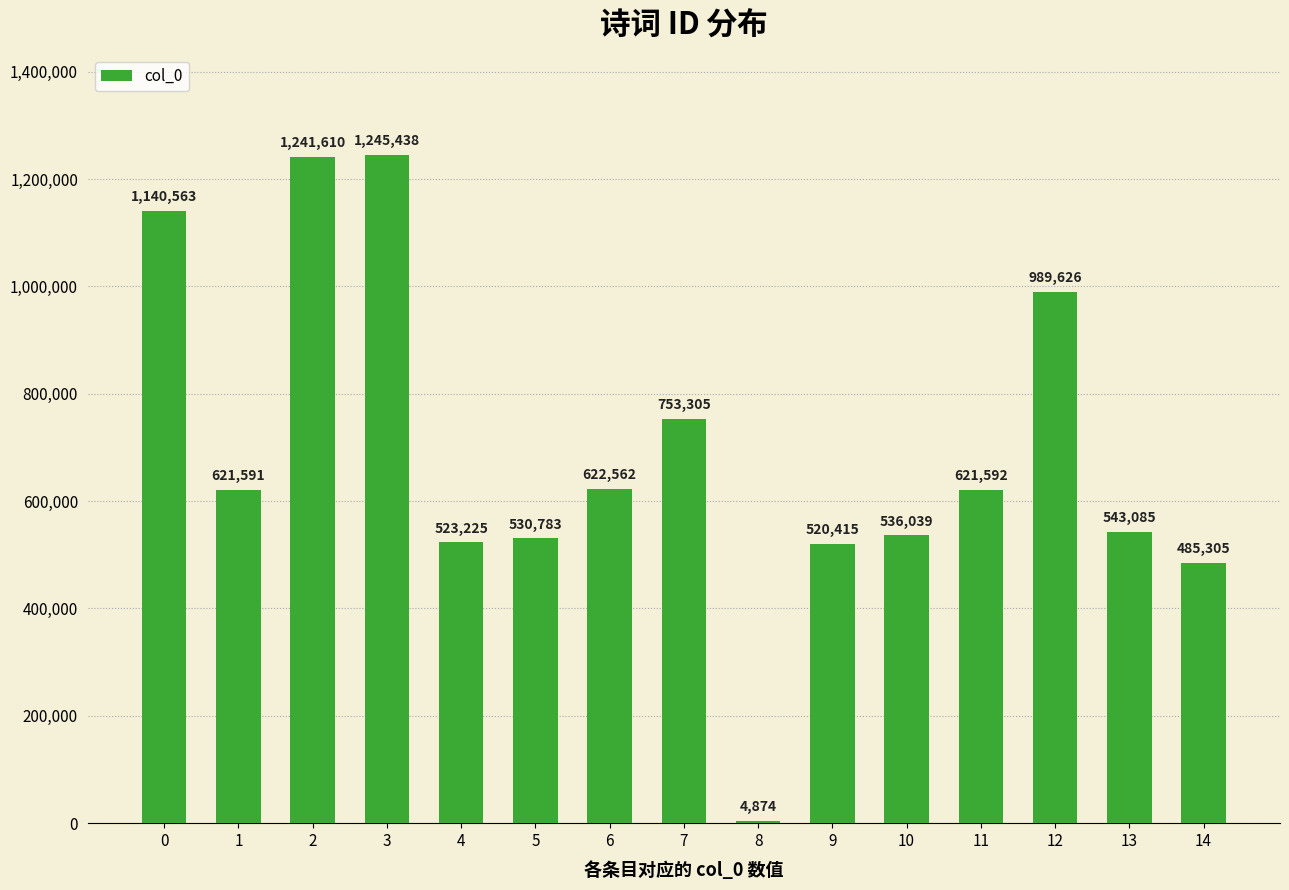

List the labels in order of value, largest first.

3, 2, 0, 12, 7, 6, 11, 1, 13, 10, 5, 4, 9, 14, 8